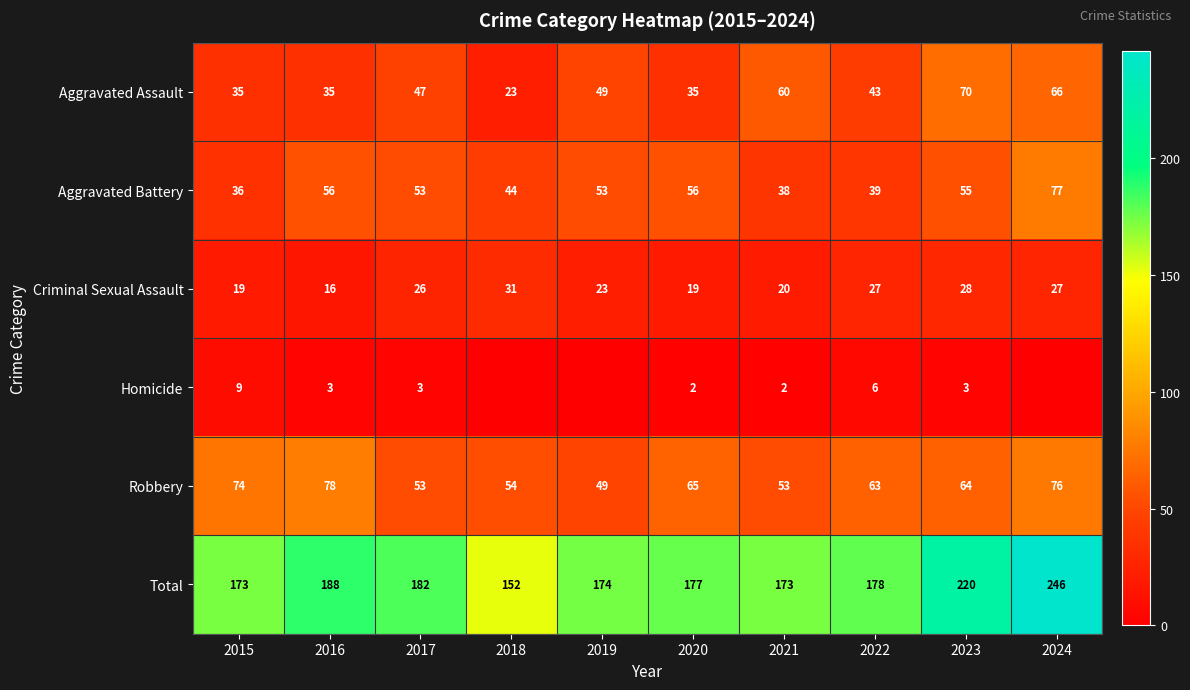

What is the spread (max minus min) of values at 2020?

175